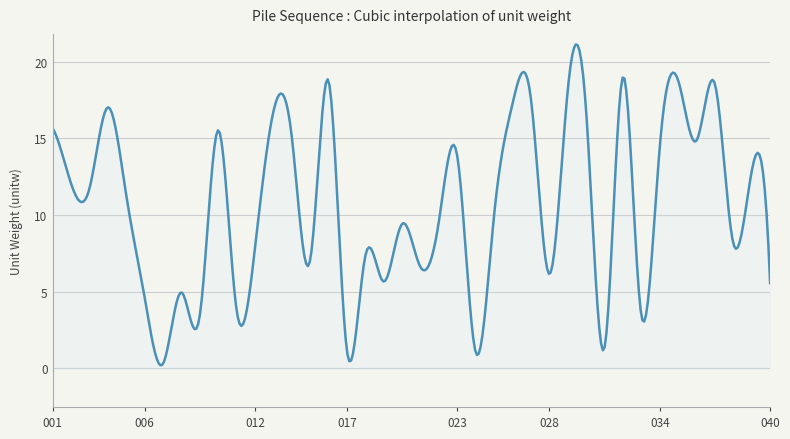

What is the difference between the maximum and minimum values?

20.9